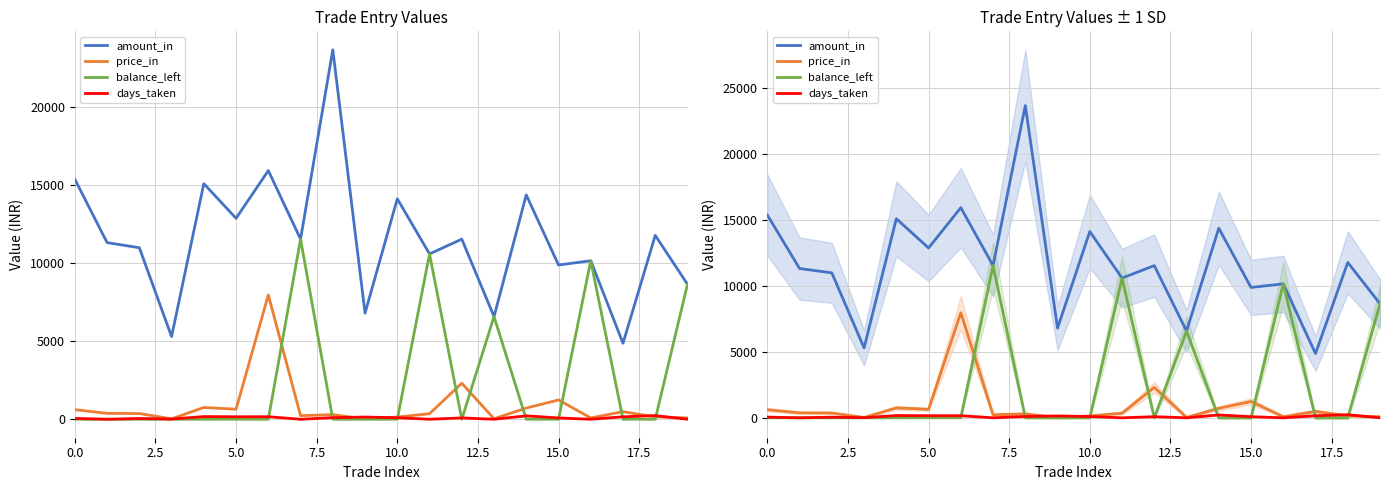

What is the approximate value of balance_left at 13?

6580.0